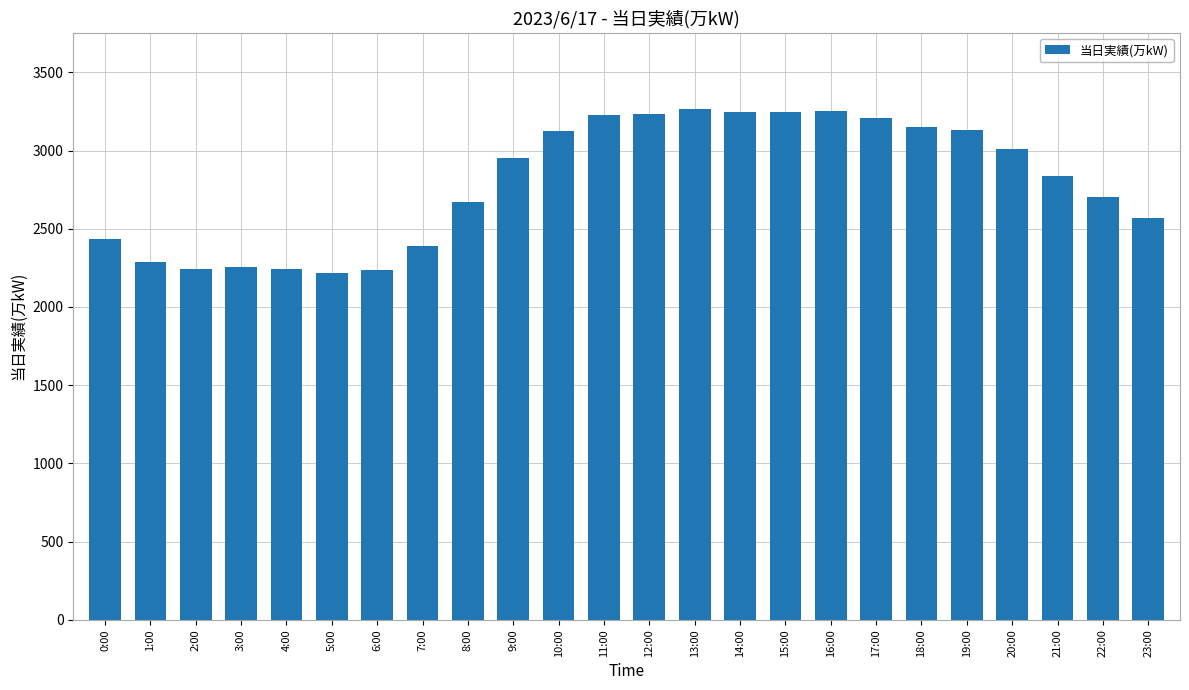

What is the smallest value displayed?

2219